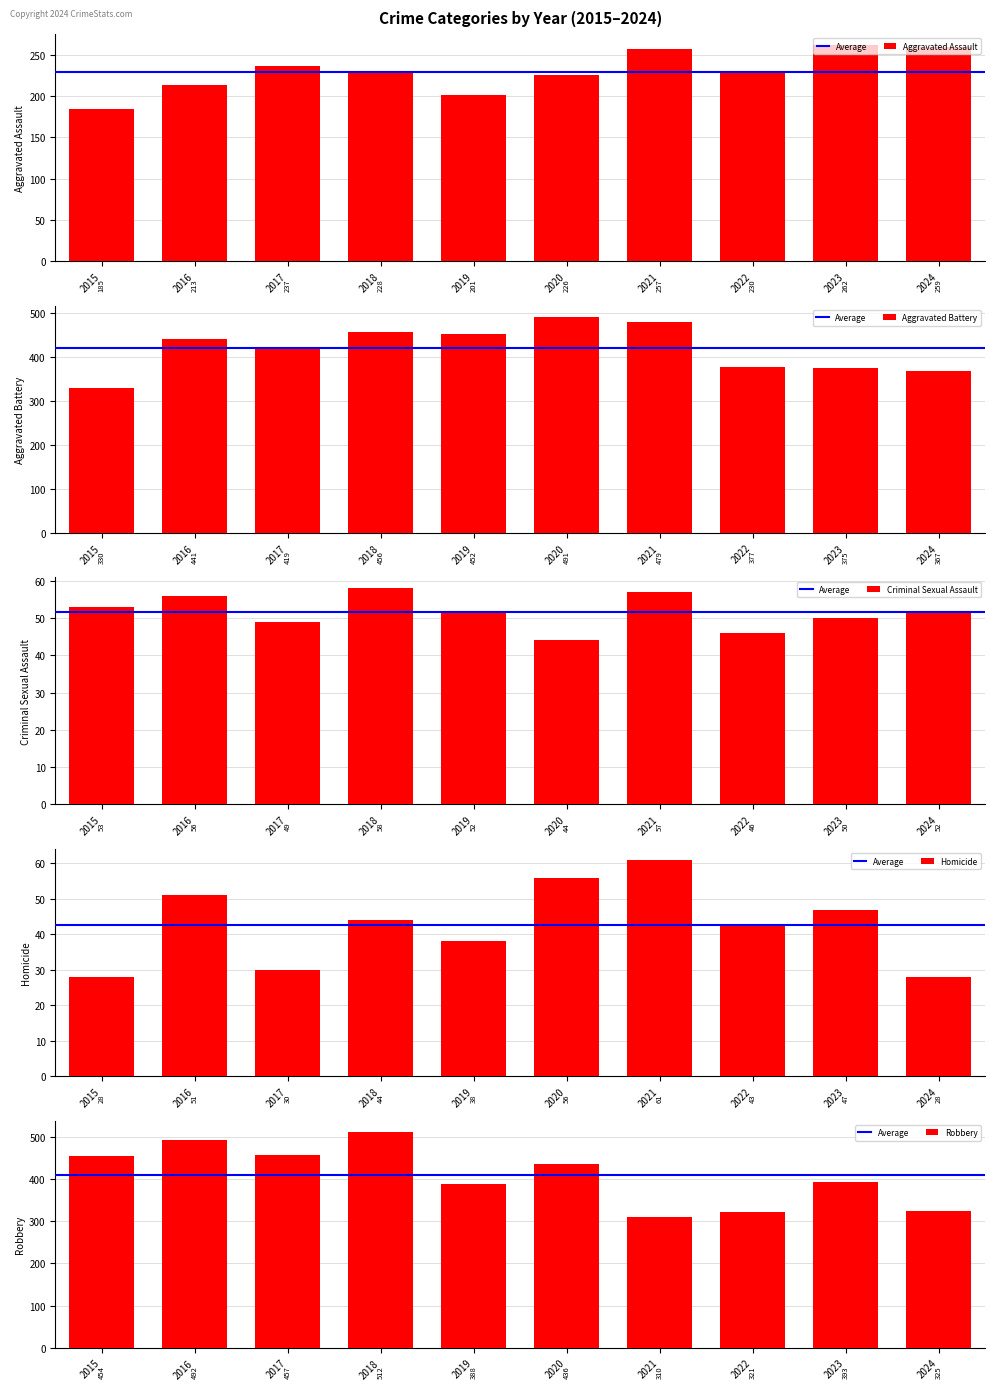

What is the average value of the Homicide series?

43